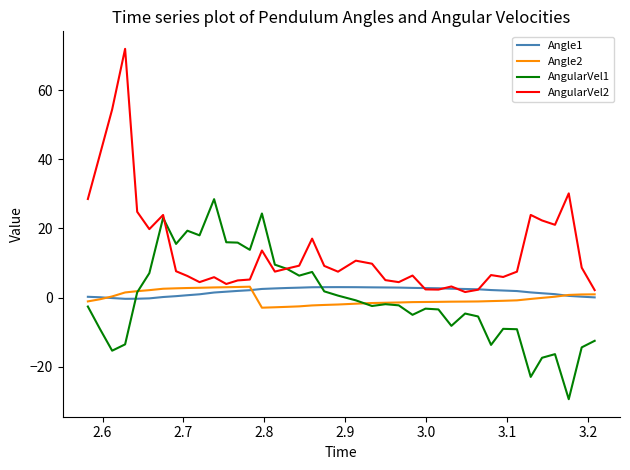

What is the minimum value for Angle2?

-2.9